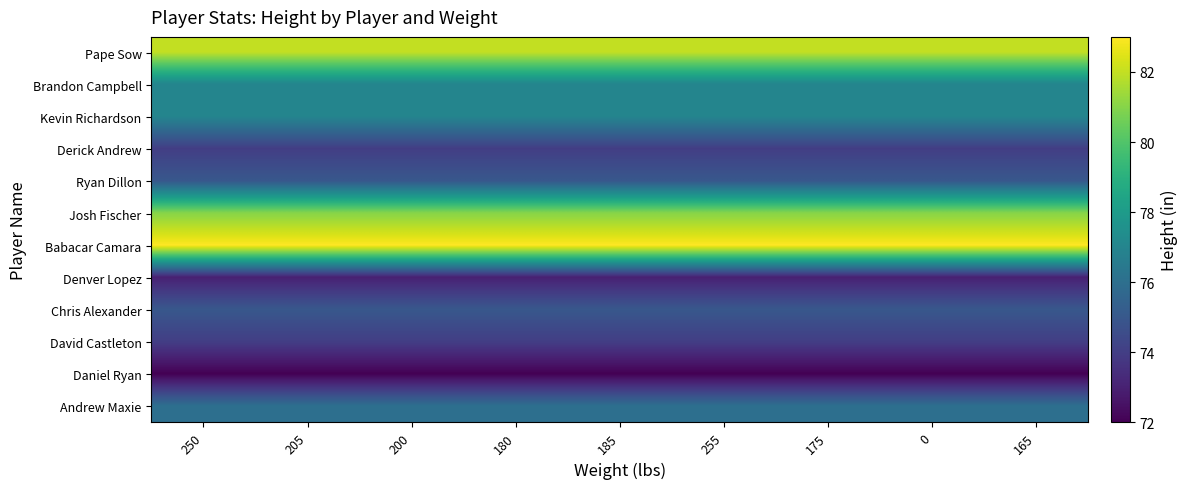

What is the spread (max minus min) of values at 175?

11